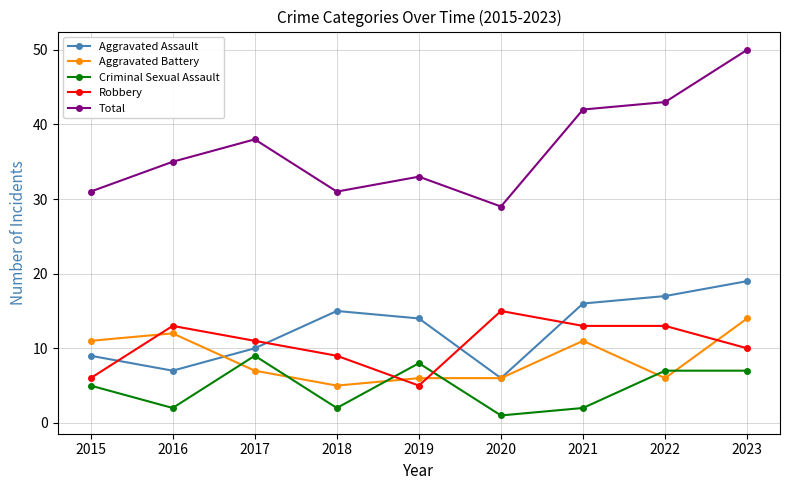

At which category is the sum across all series the highest?

2023